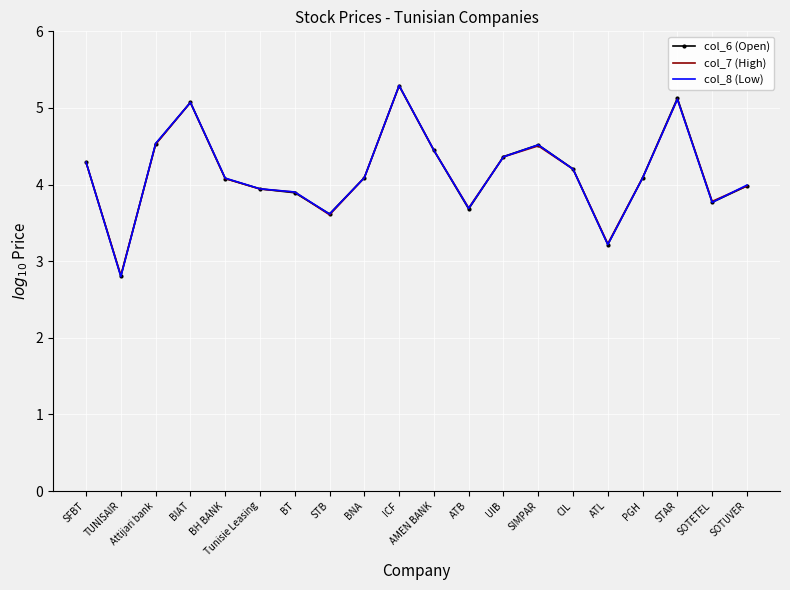

What is the sum of the col_7 (High) values at CIL and Tunisie Leasing?

8.1